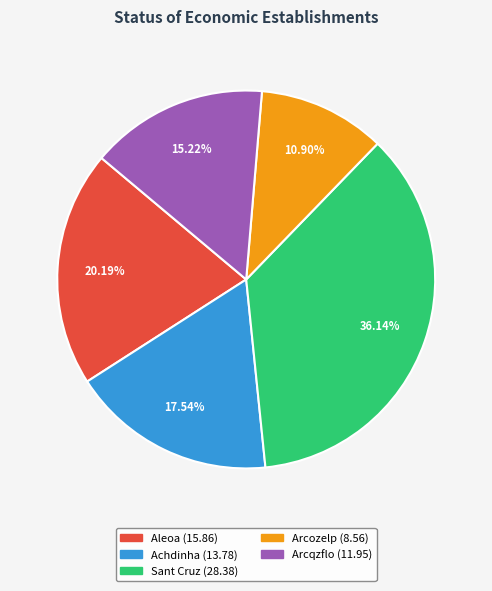

True or false: Sant Cruz accounts for 36% of the total.

True